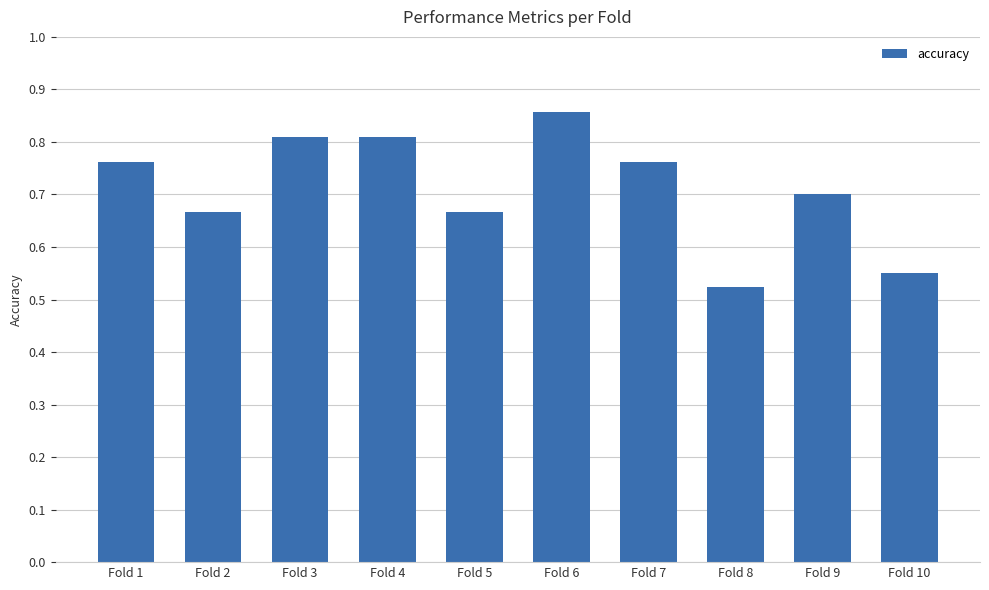

True or false: the data shows 0.7 at Fold 9.

True